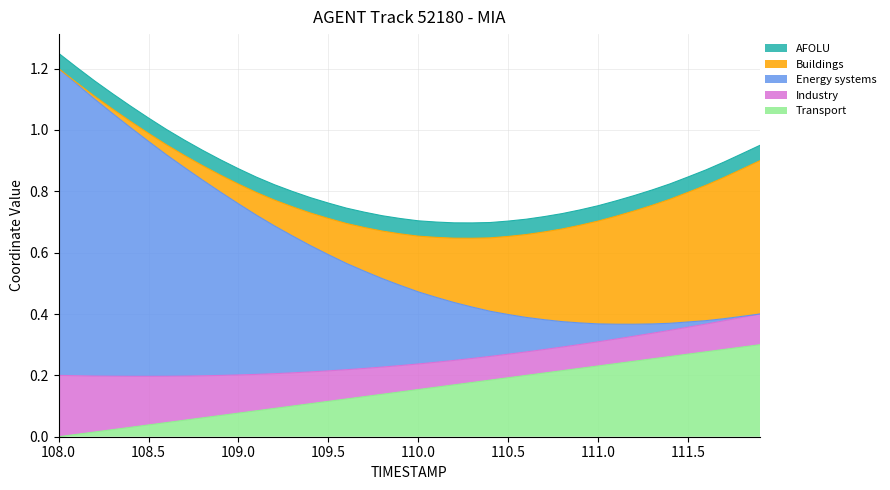

True or false: Y (scaled) and X (scaled) intersect in this chart.

False